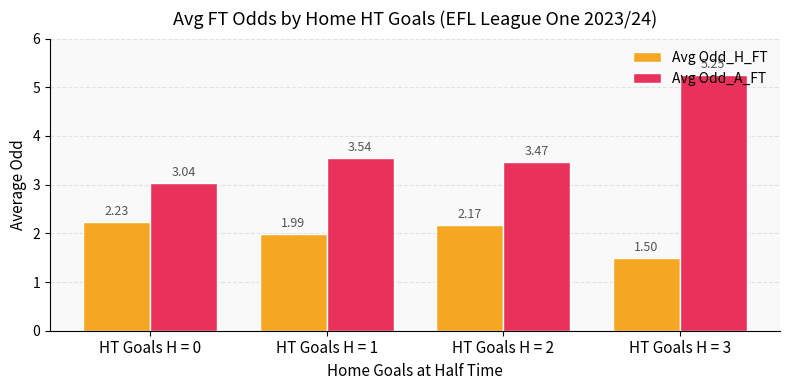

Which series has the largest total across all categories?

Avg Odd_A_FT